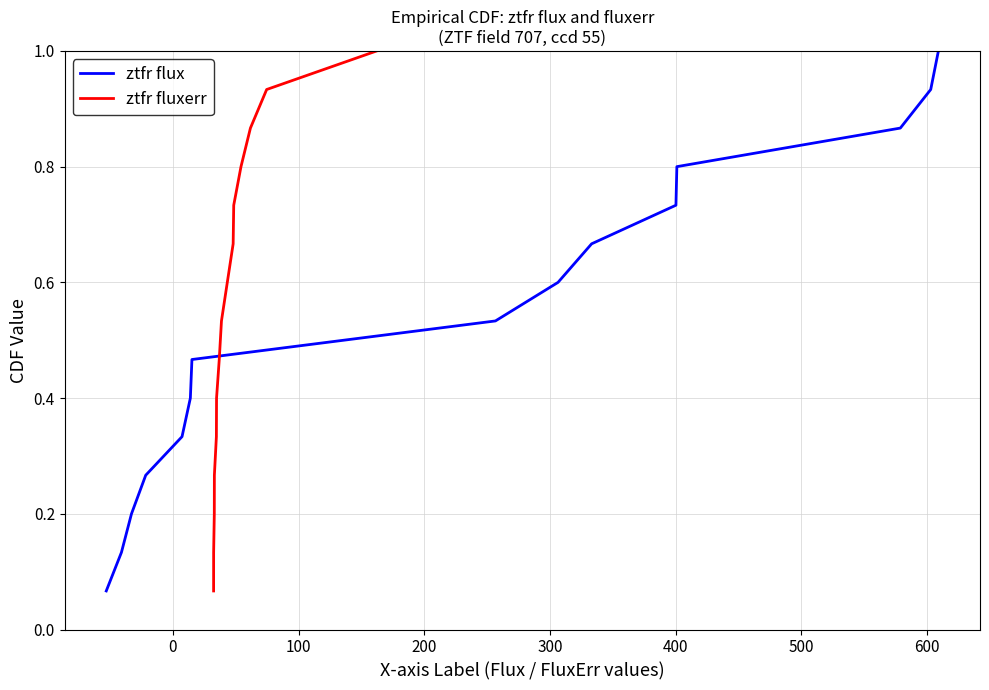

How many categories are shown in the chart?

15